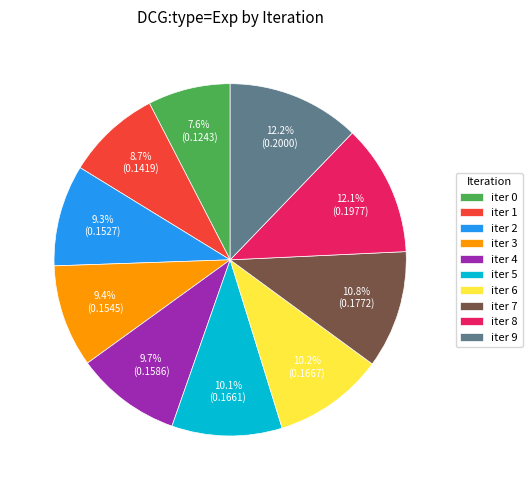

What percentage do iter 7 and iter 5 together represent?

20.9%